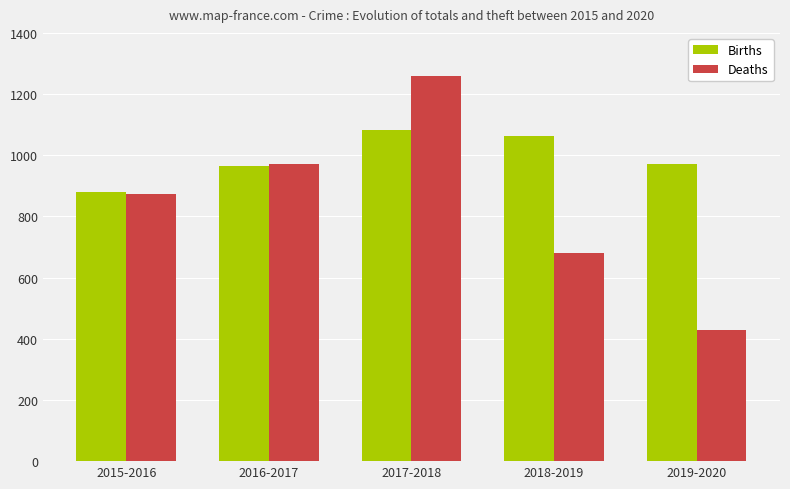

What is the minimum value for Births?

879